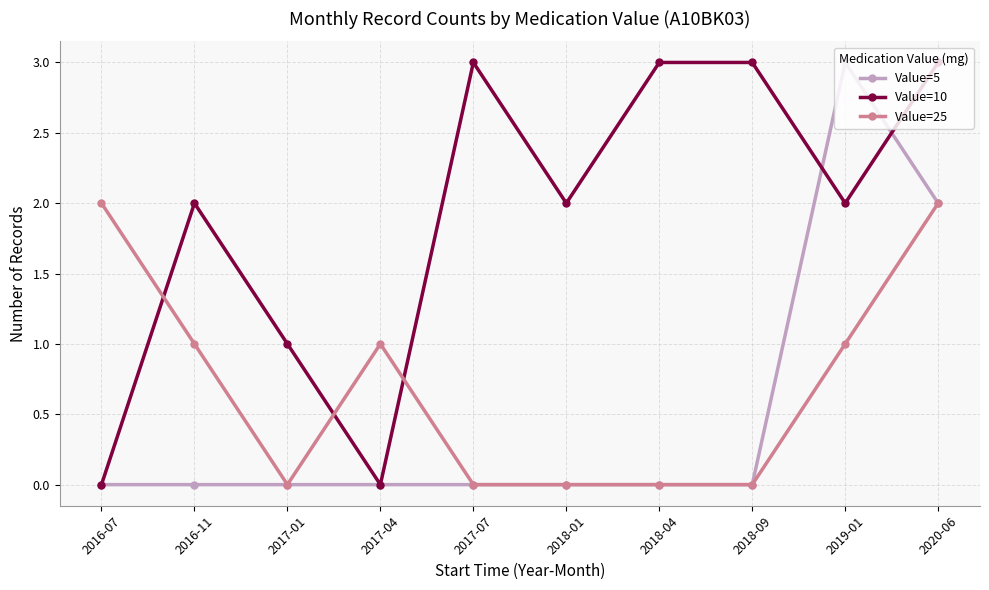

What is the value of the Value=25 point at the 1st from the left?

2